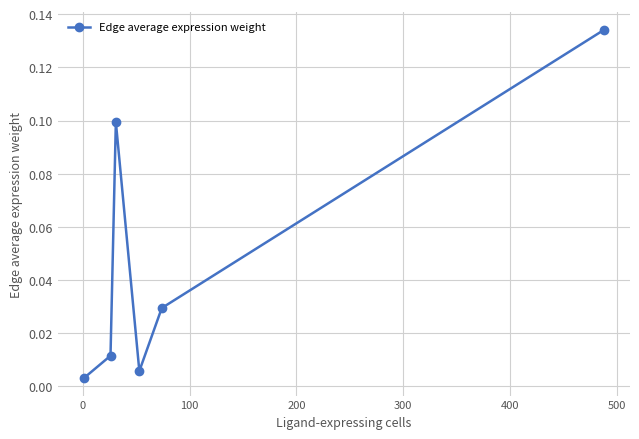

How many interior local valleys (lower than both neighbors) does the data have?

1